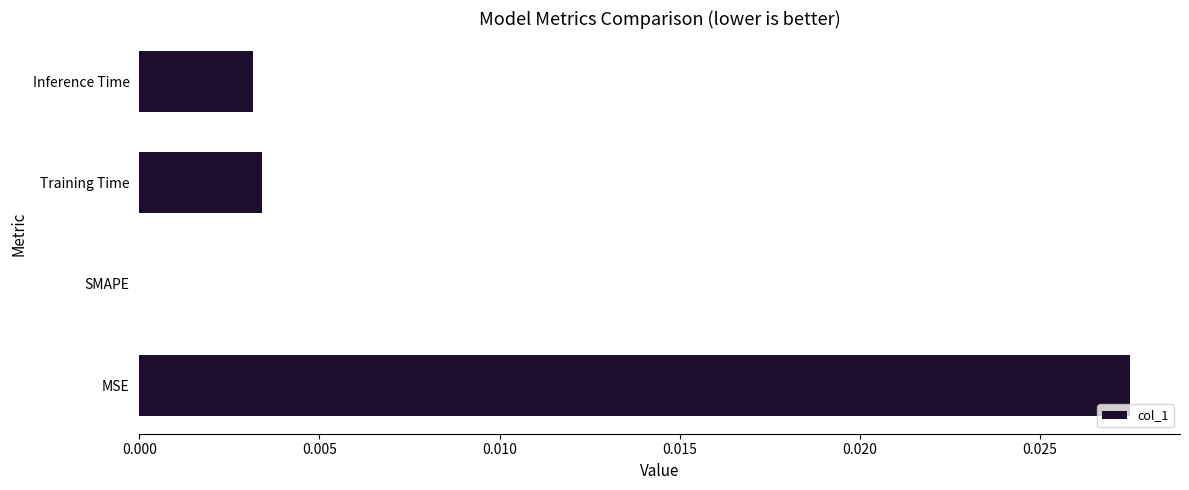

Is it true that the value at MSE is 0.0?

True